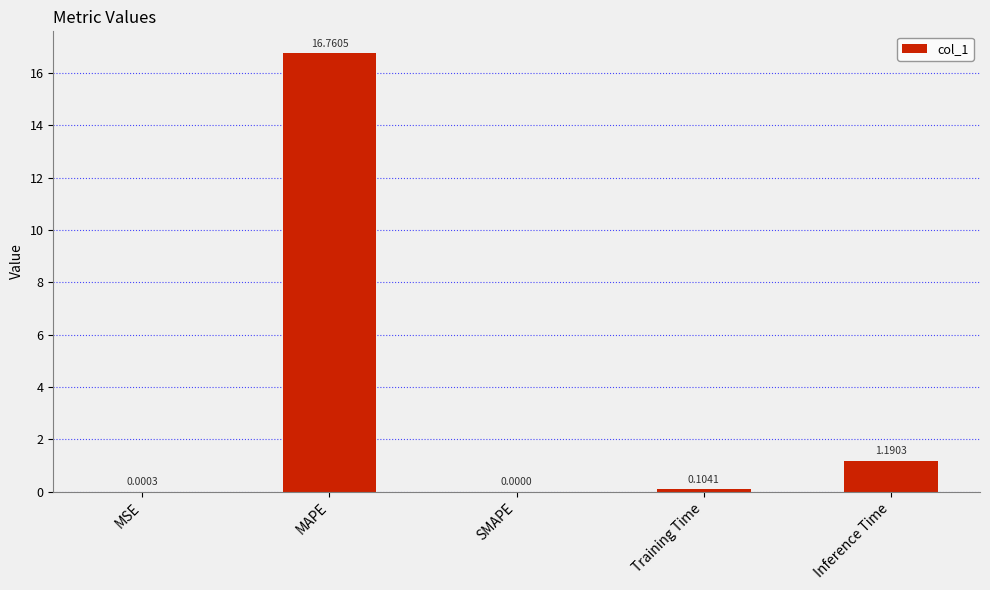

How many distinct data groups are displayed?

1